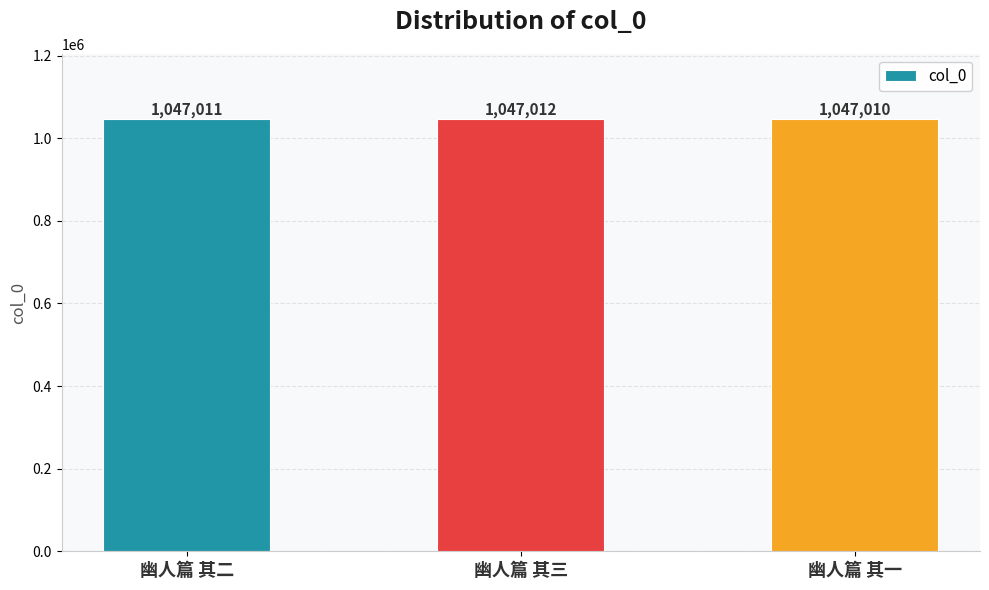

What is the value of the 1st bar from the left?

1047011